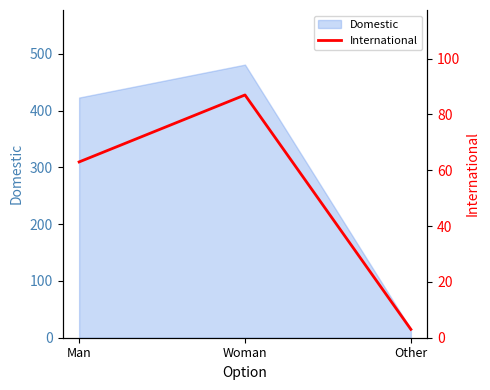

What is the greatest value displayed?

87